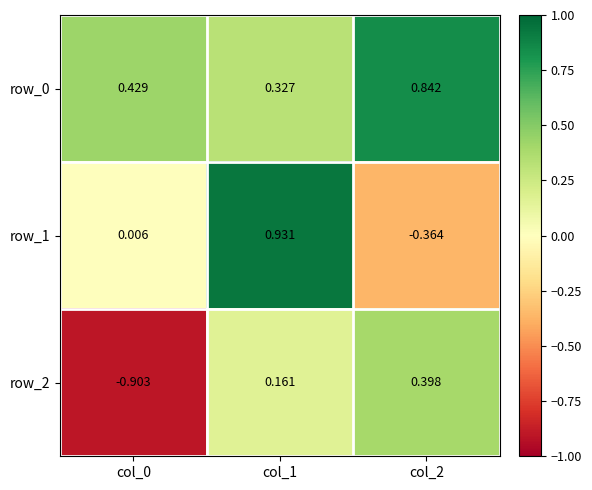

Is the value of row_0 at col_0 greater than the value of row_2 at col_2?

Yes